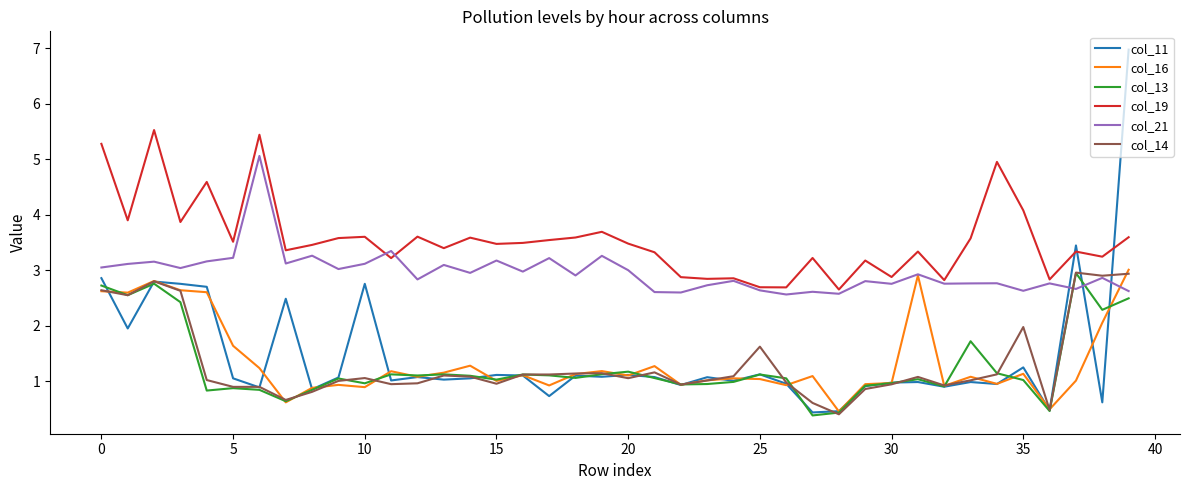

At how many categories does at least one series exceed 6?

1